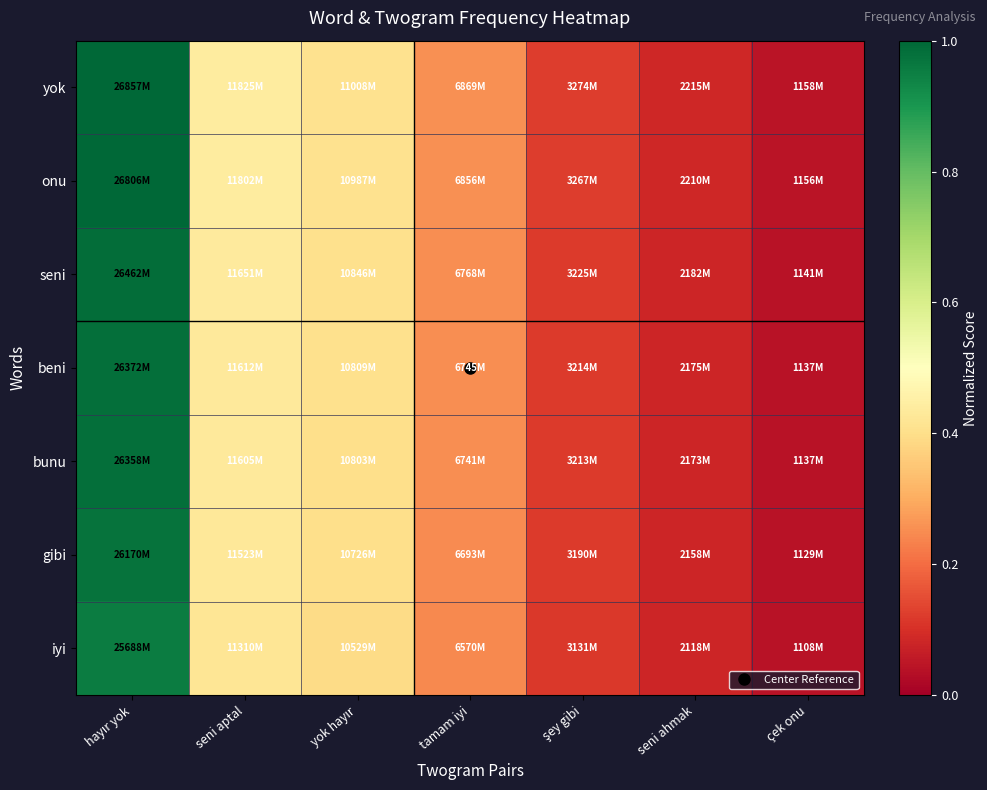

What is the total value across all series at çek onu?

0.3